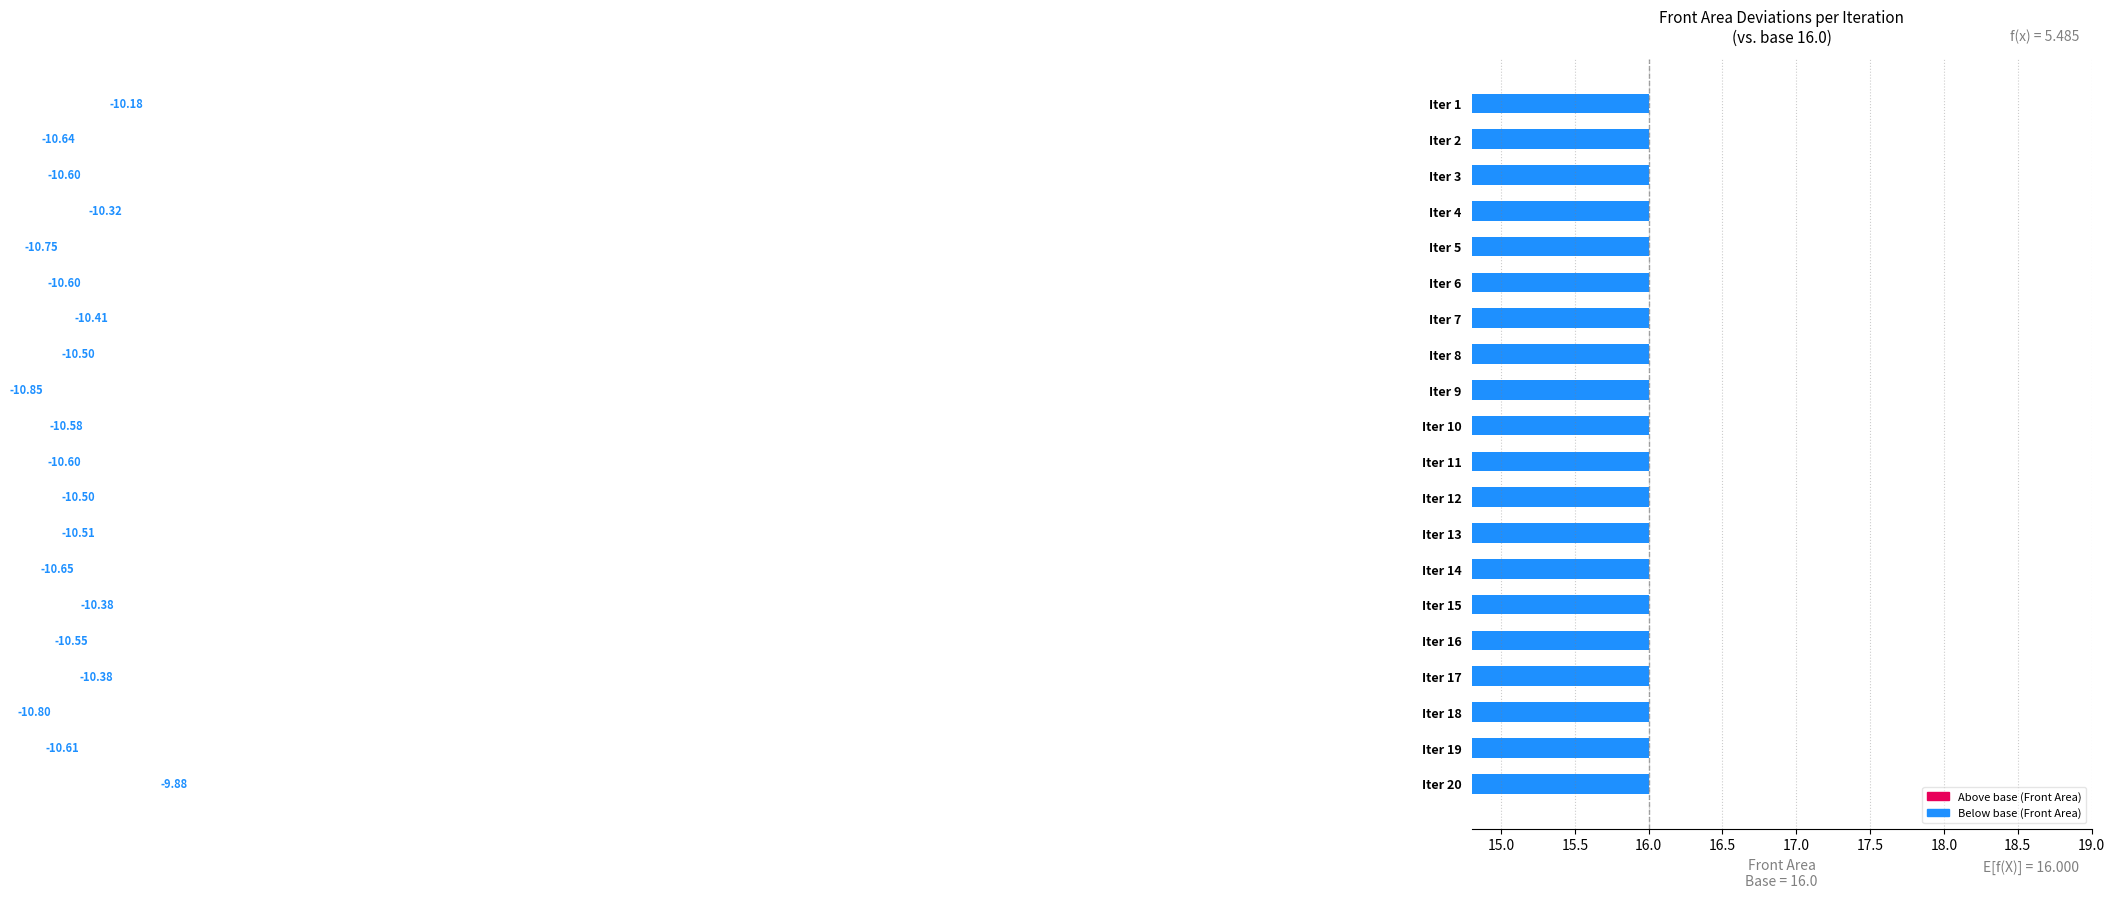

What is the value of the 19th bar from the left?

-10.6